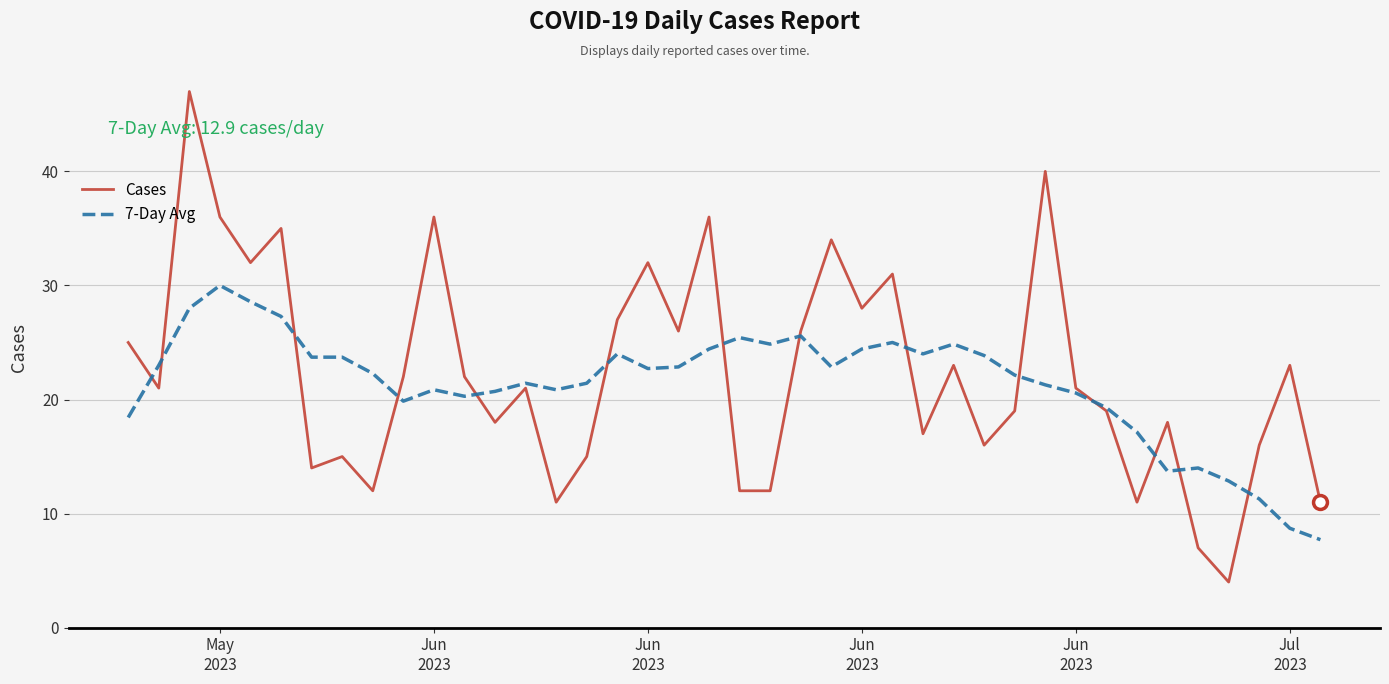

What is the minimum value shown in the chart?

4.0